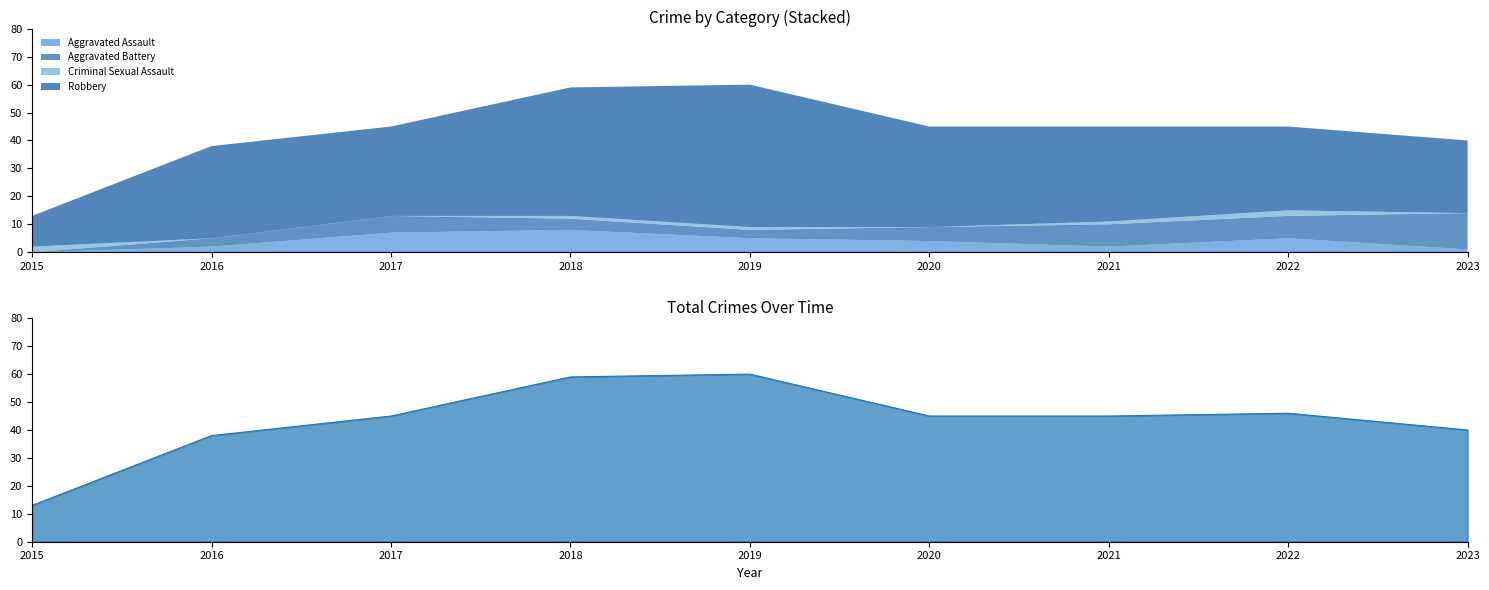

What is the difference between the Robbery values at 2017 and 2023?

6